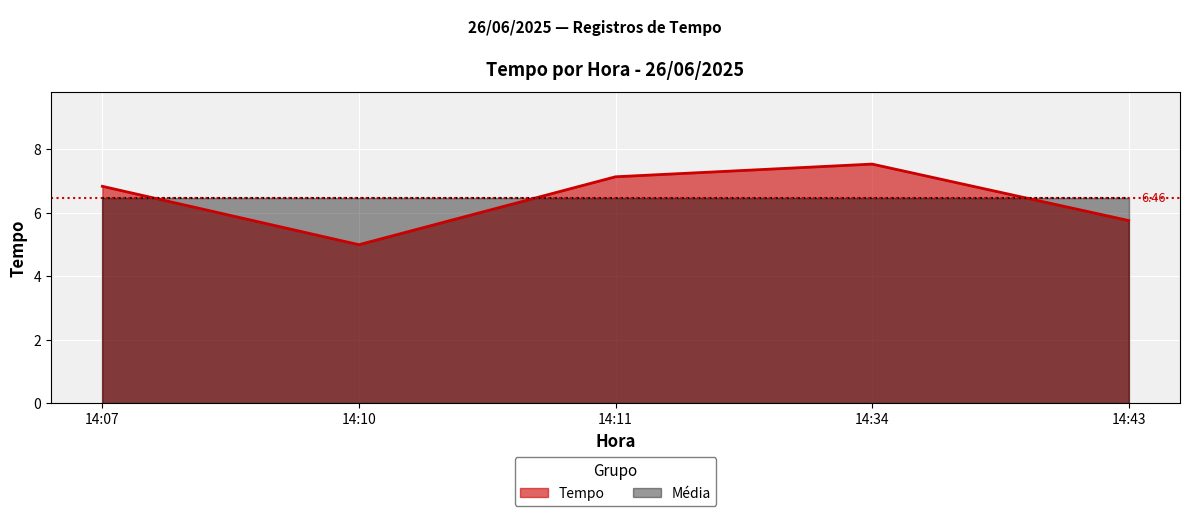

How many series are shown in this chart?

2